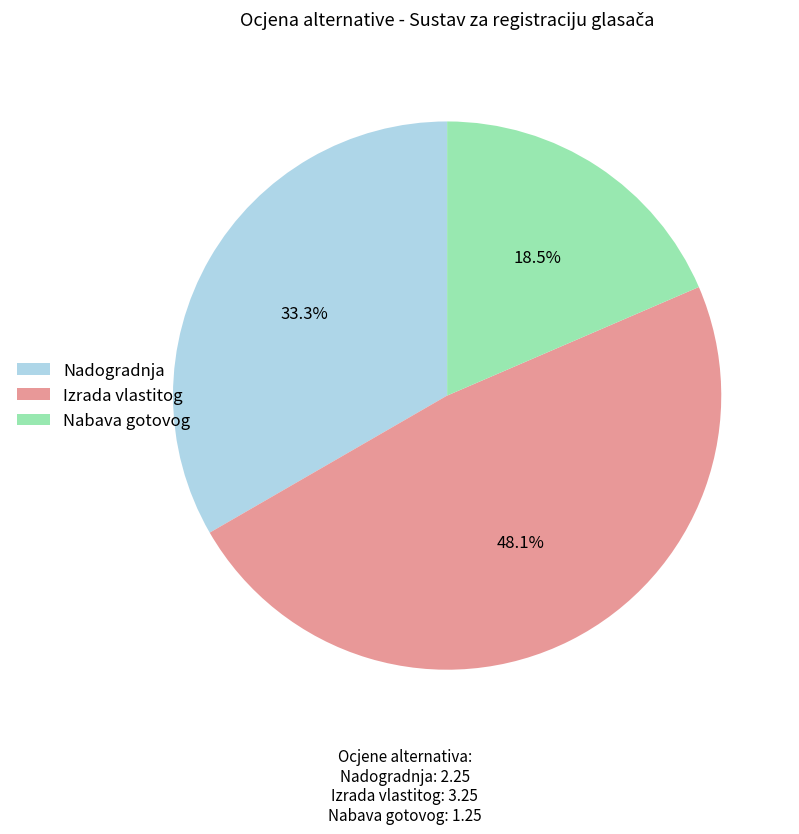

To the nearest percent, what is the average slice percentage?

33%